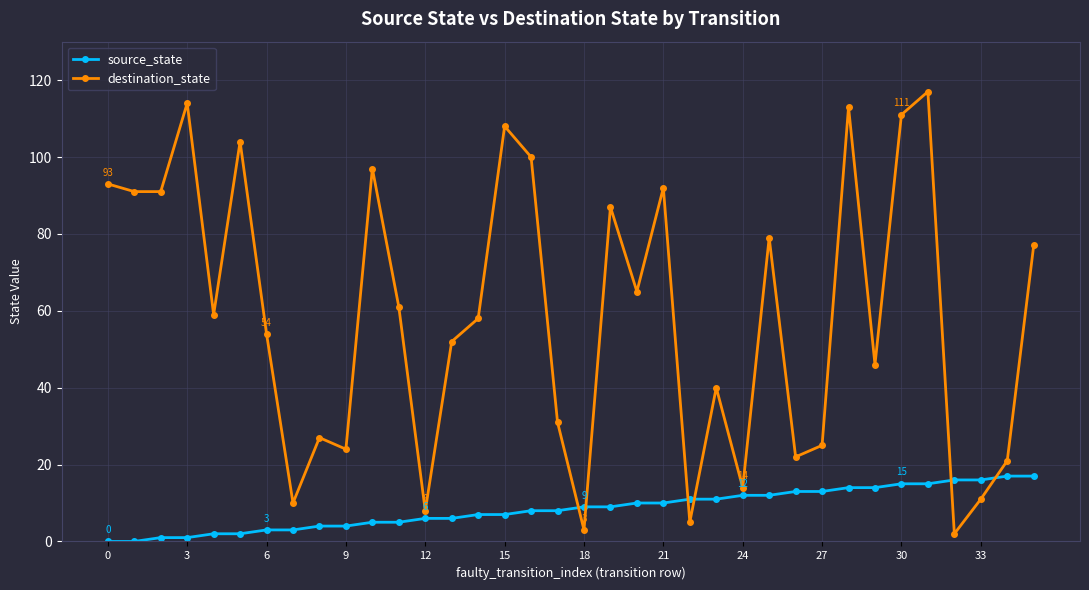

Which series has the widest spread of values?

destination_state